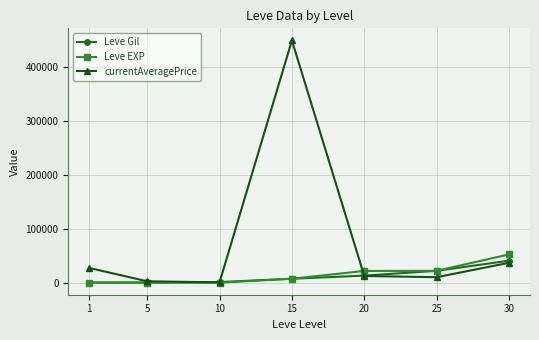

What is the difference between the maximum and minimum values in the Leve EXP series?

52219.0